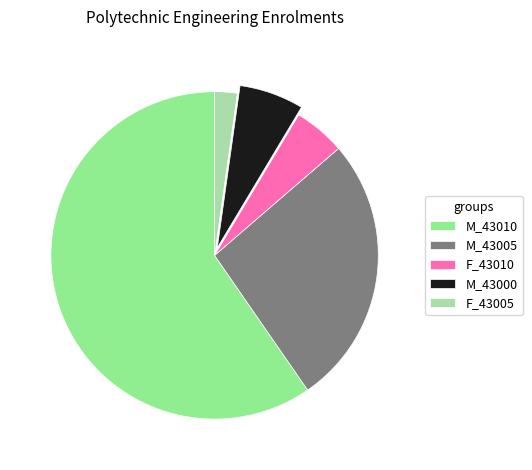

Which slice is the smallest?

F_43005